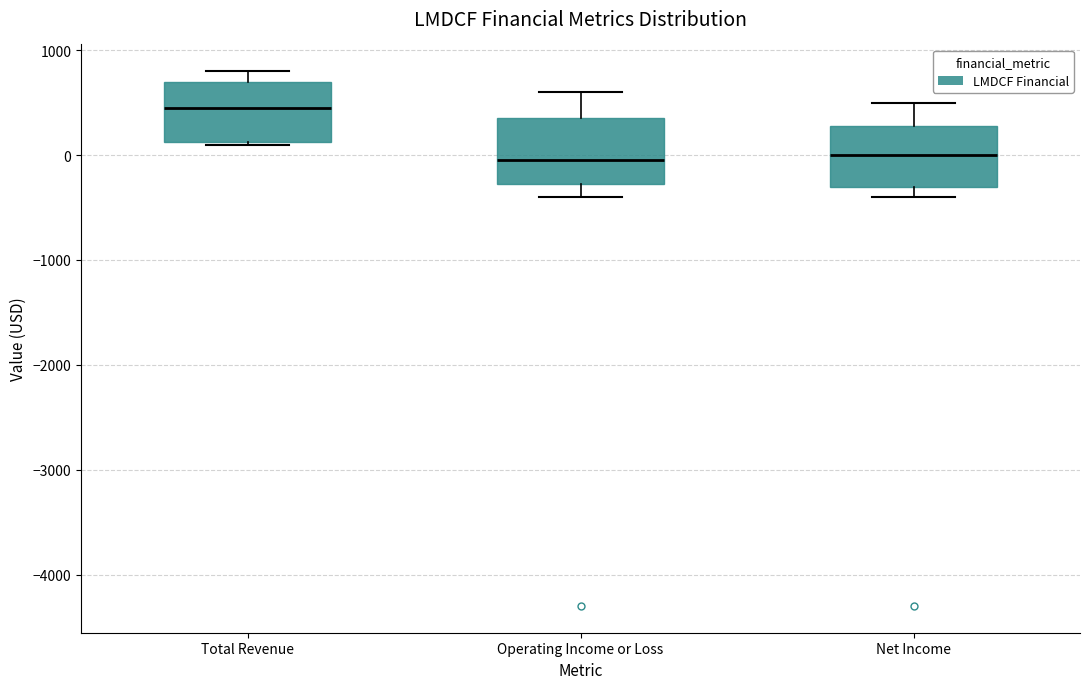

Reading left to right, transcribe this box plot: for each box, give where its median line is, the range the box spans, and where its two whiskers end, as read against the y-axis. The values are not printed on the chart, so give them approximately, as read against the axis.

Total Revenue: median 500, box 100 to 700, whiskers 100 to 800
Operating Income or Loss: median 0, box -300 to 400, whiskers -400 to 600
Net Income: median 0, box -300 to 300, whiskers -400 to 500